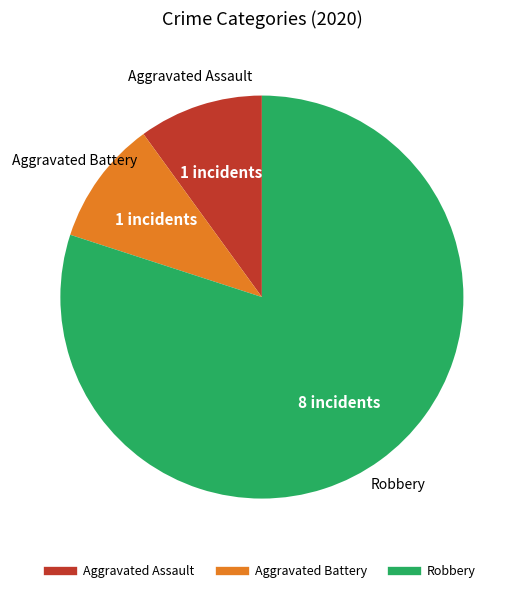

Does Aggravated Assault account for over 50% of the chart?

No